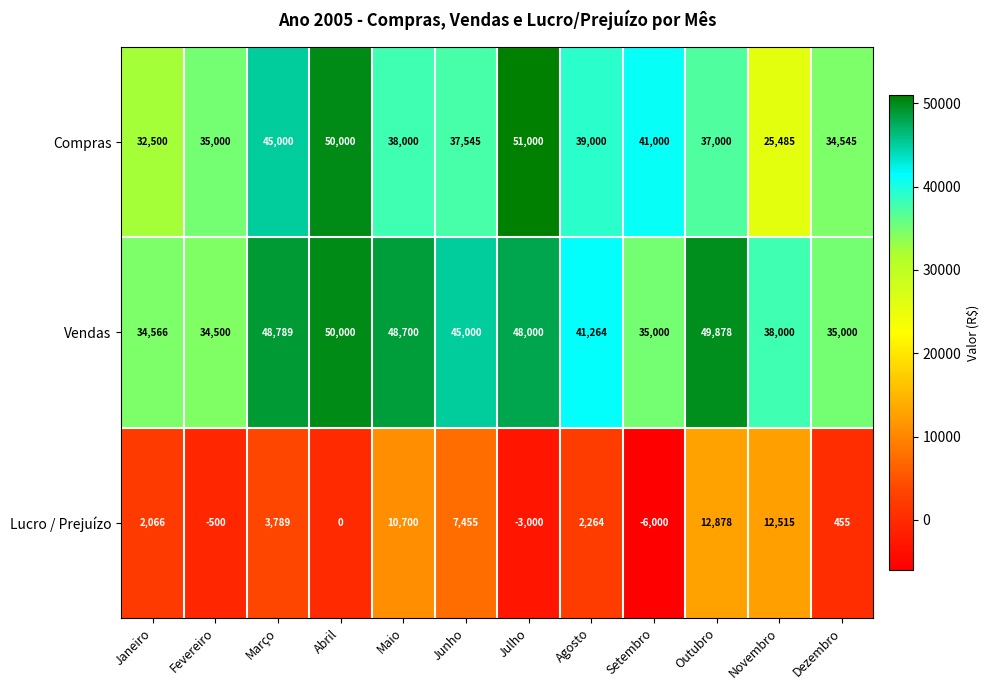

The value of Lucro / Prejuízo at Julho is -894. True or false?

False